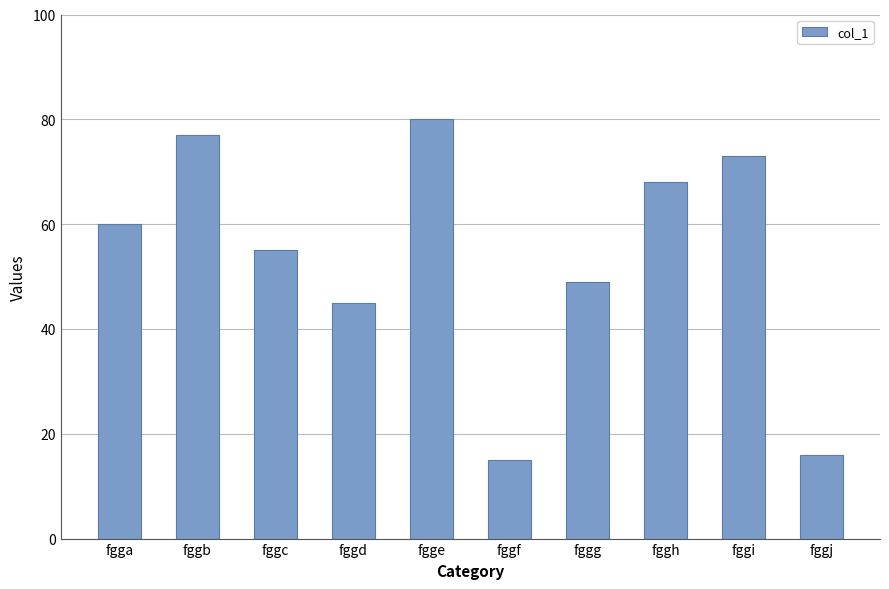

The chart shows a value of 23 at fggf. True or false?

False